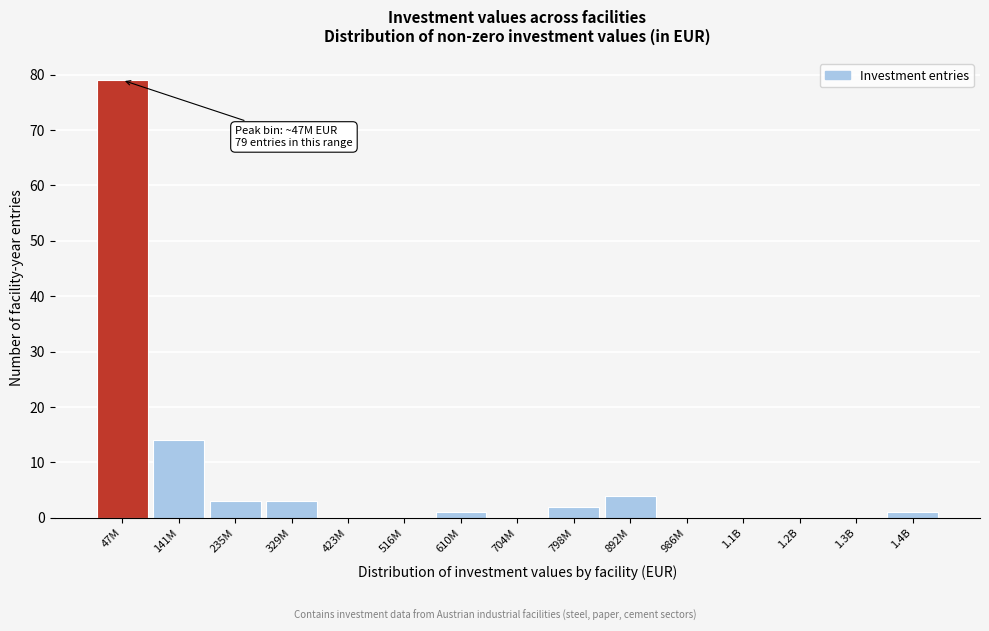

Reading left to right, what are all the values shown in this chart?

47M=79	141M=14	235M=3	329M=3	423M=0	516M=0	610M=1	704M=0	798M=2	892M=4	986M=0	1.1B=0	1.2B=0	1.3B=0	1.4B=1